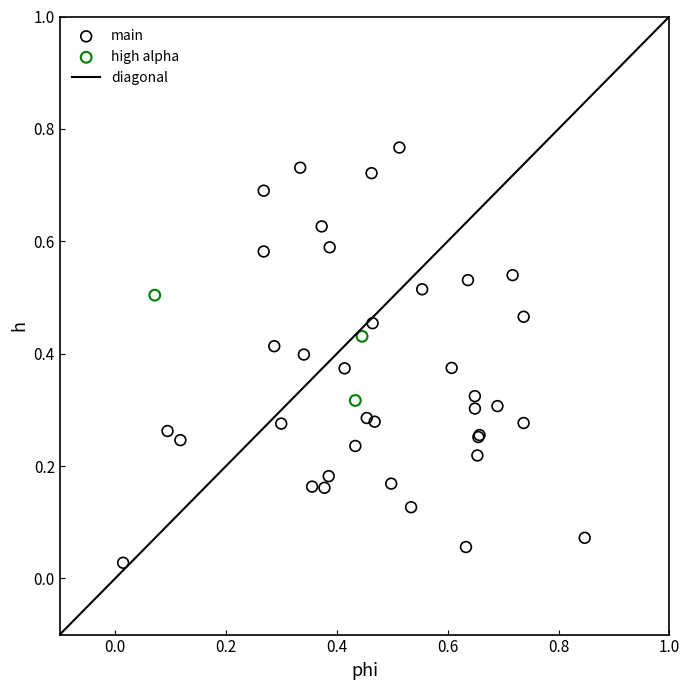

Which series reaches the maximum Y coordinate?

main